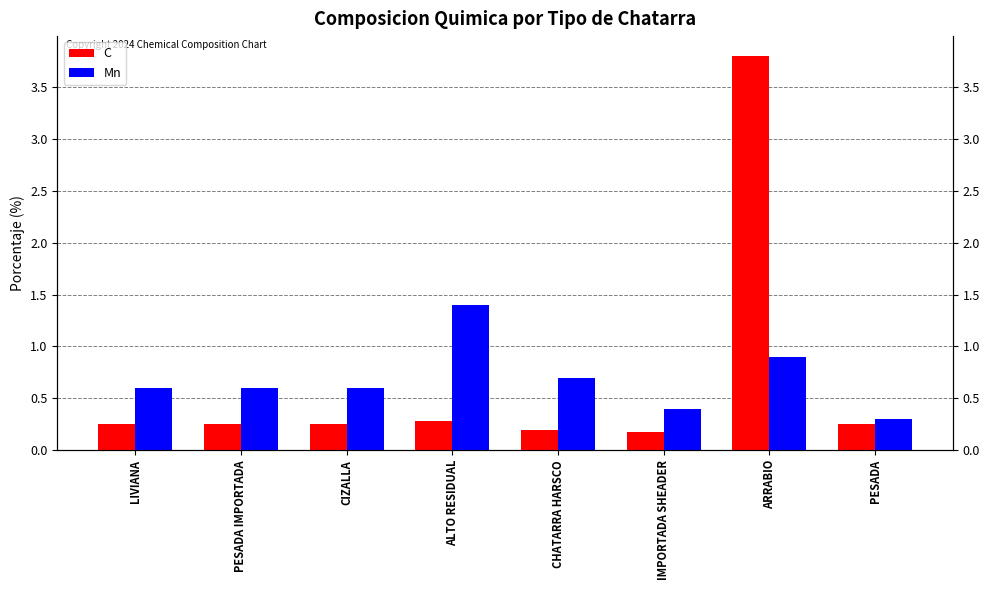

At how many categories does at least one series exceed 0?

8